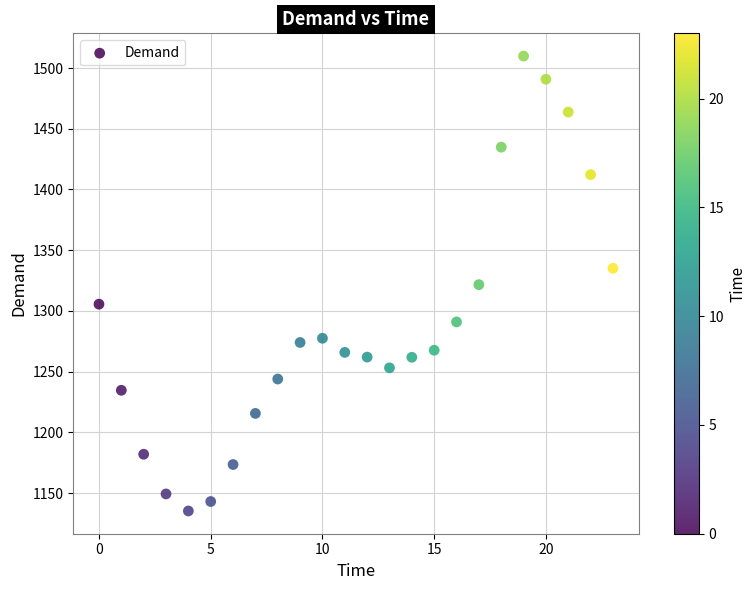

What is the range of Y values (max minus min)?

374.5